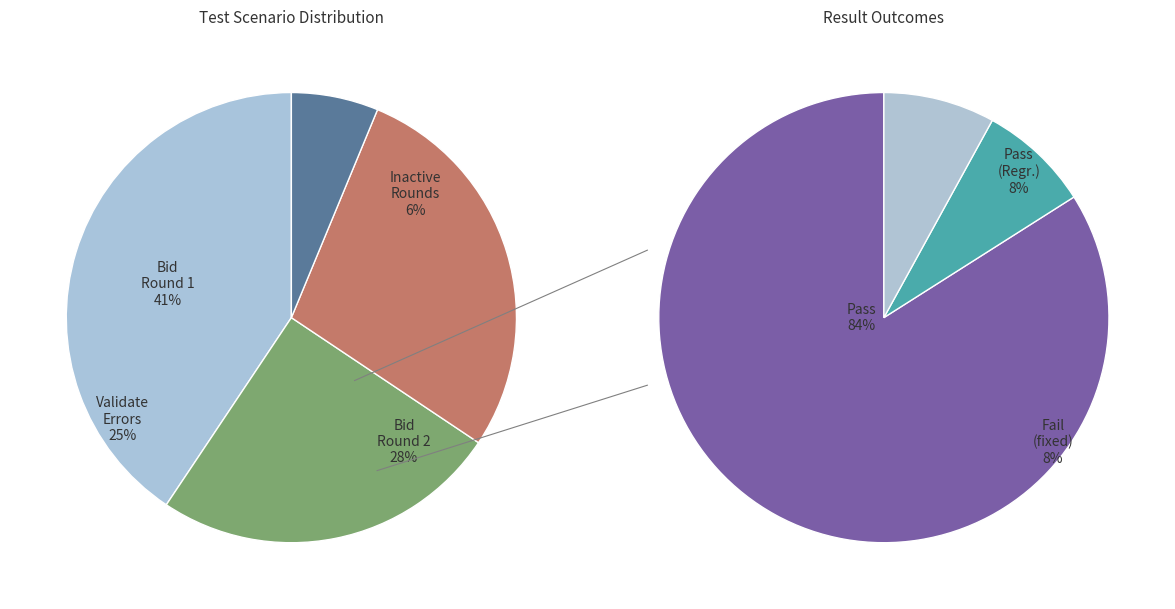

What is the total percentage of Fail and Pass (Regression)?

16.0%